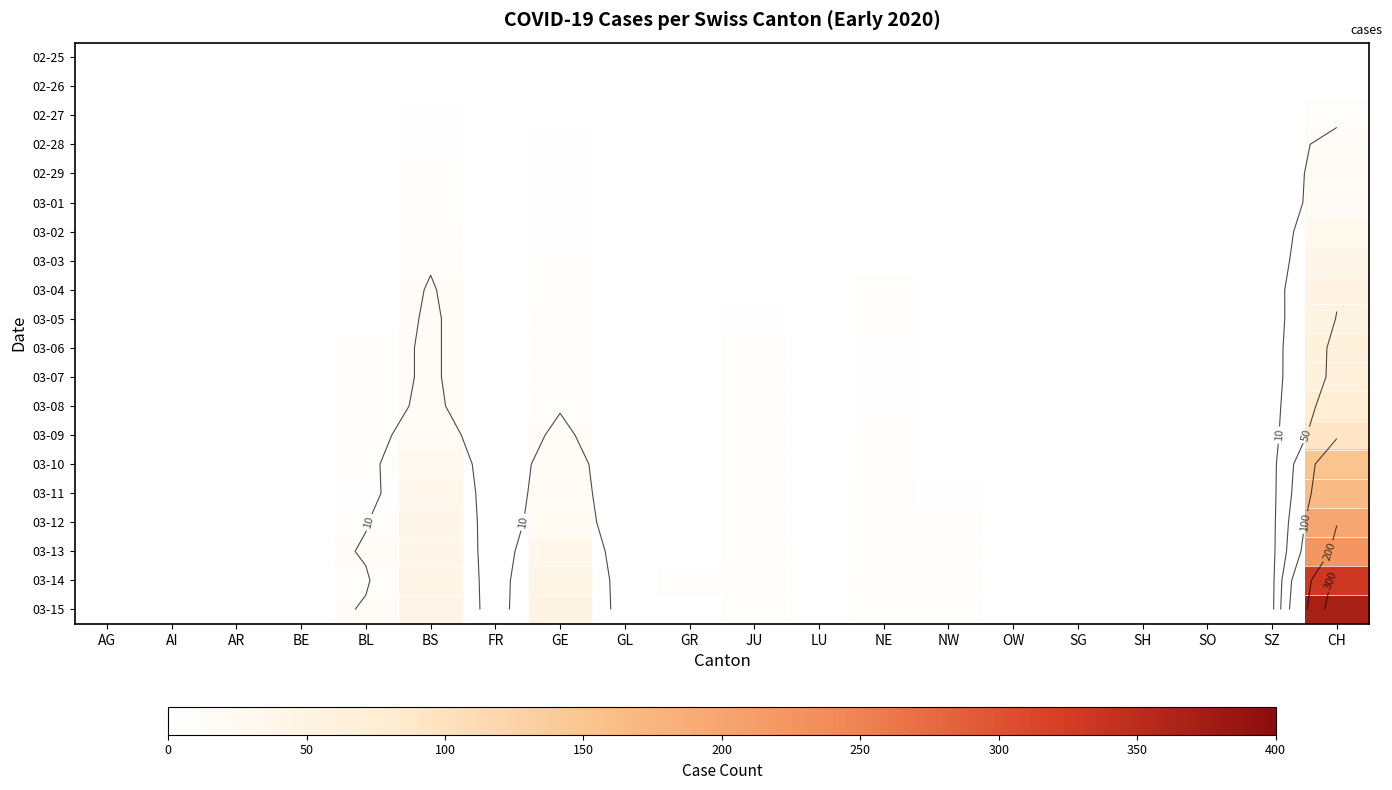

At which category is the sum across all series the highest?

CH